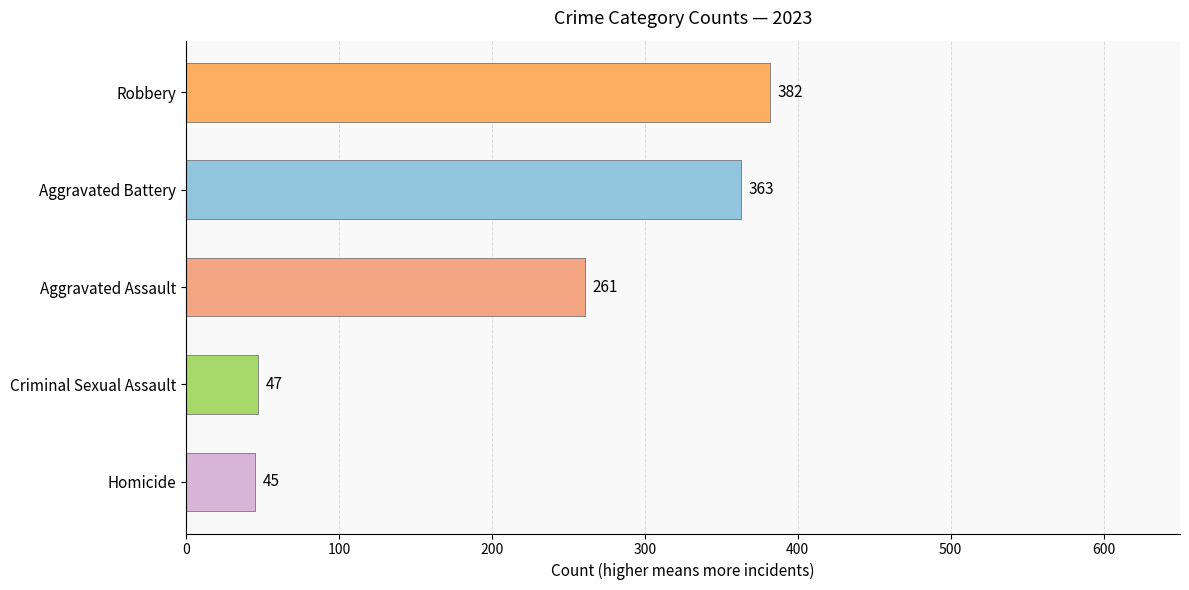

Approximately how many times larger is the value at Robbery compared to Aggravated Assault?

1.5